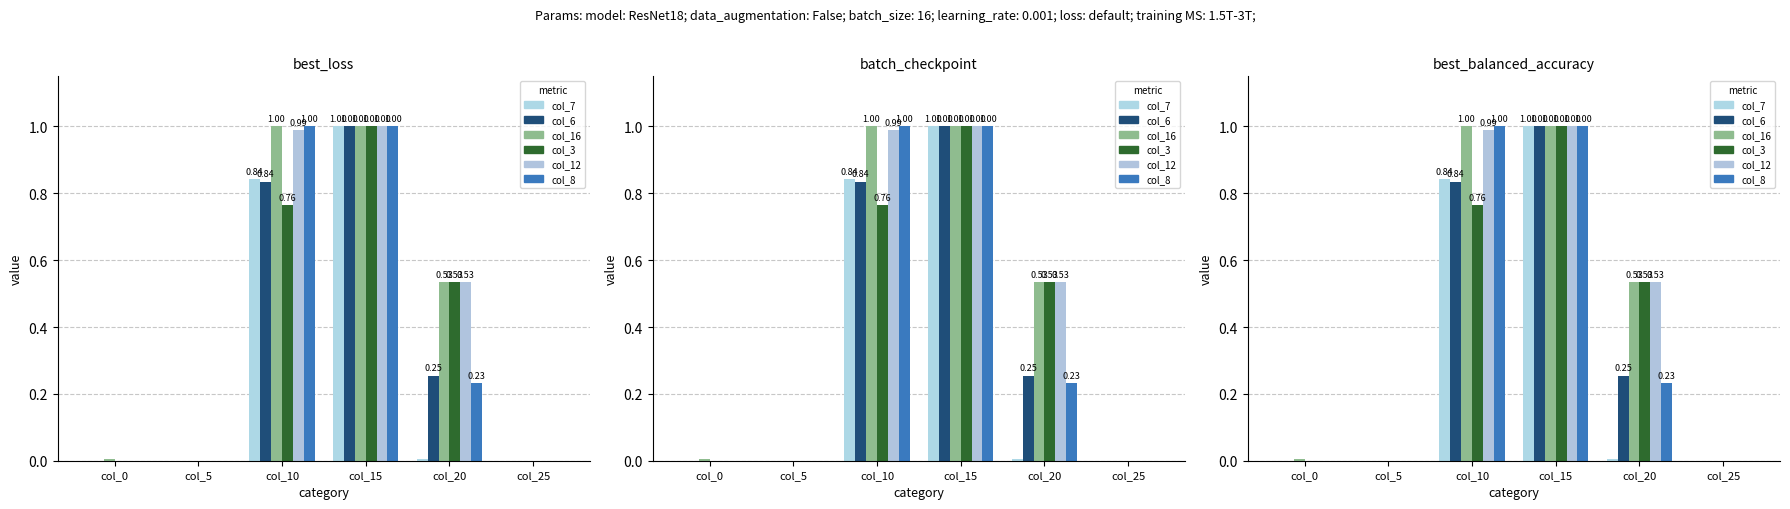

Rank the series by their maximum value, from lowest to highest.

col_7, col_6, col_16, col_3, col_12, col_8